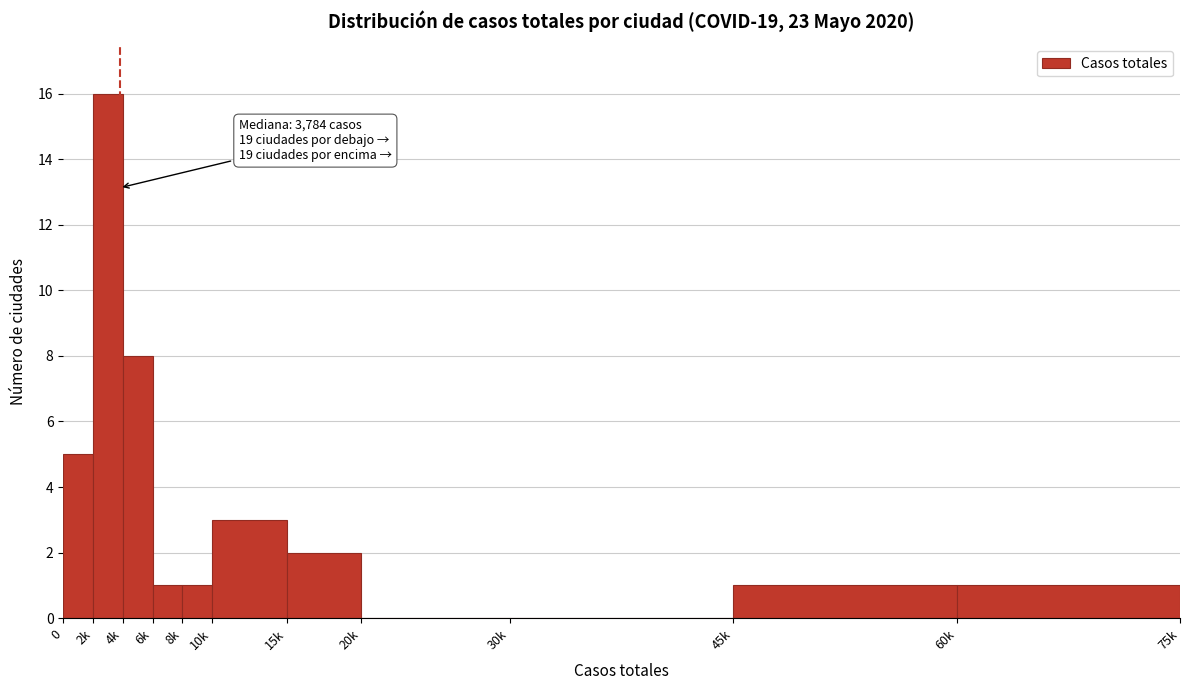

Reading left to right, what are all the values shown in this chart?

0=5	2k=16	4k=8	6k=1	8k=1	10k=3	15k=2	20k=0	30k=0	45k=1	60k=1